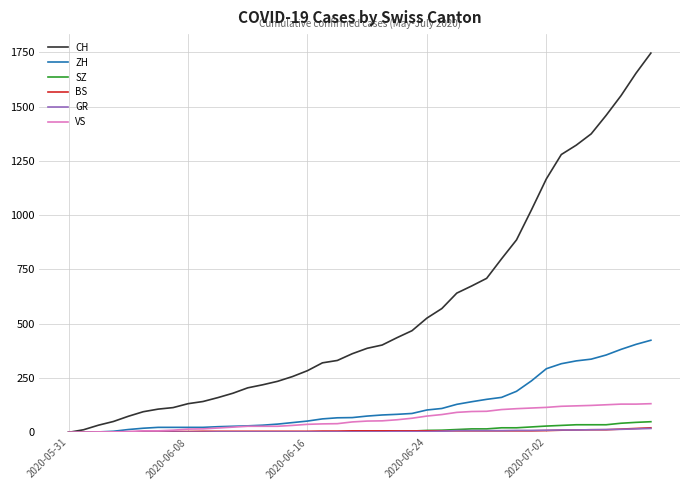

Which series has the largest range (max minus min)?

CH